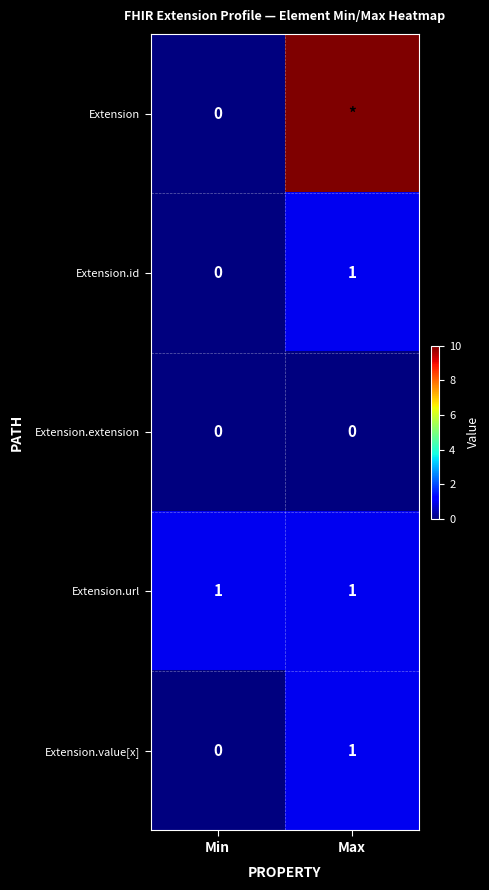

True or false: Extension.extension has a value of 0 at Max.

True